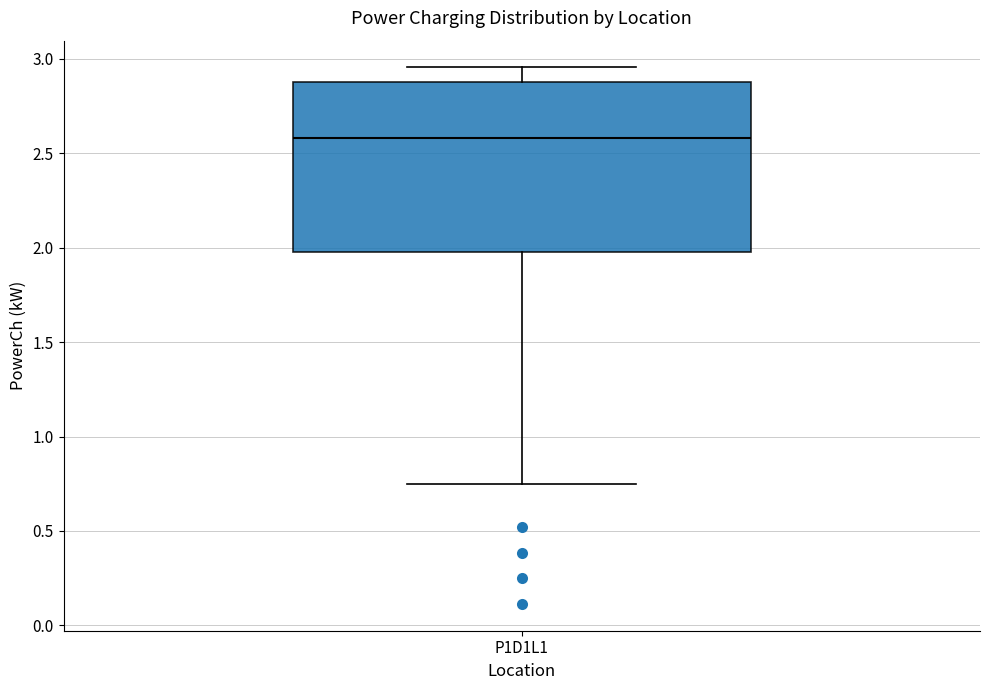

Read this box plot against the y-axis: the position of the median line, the range covered by the box, and the ends of both whiskers. The values are not printed on the chart, so give them approximately, as read against the axis.

median 2.60, box 2.00 to 2.90, whiskers 0.75 to 2.95